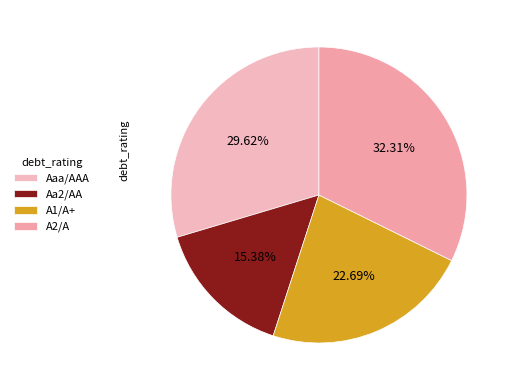

To the nearest percent, what is the average slice percentage?

25%